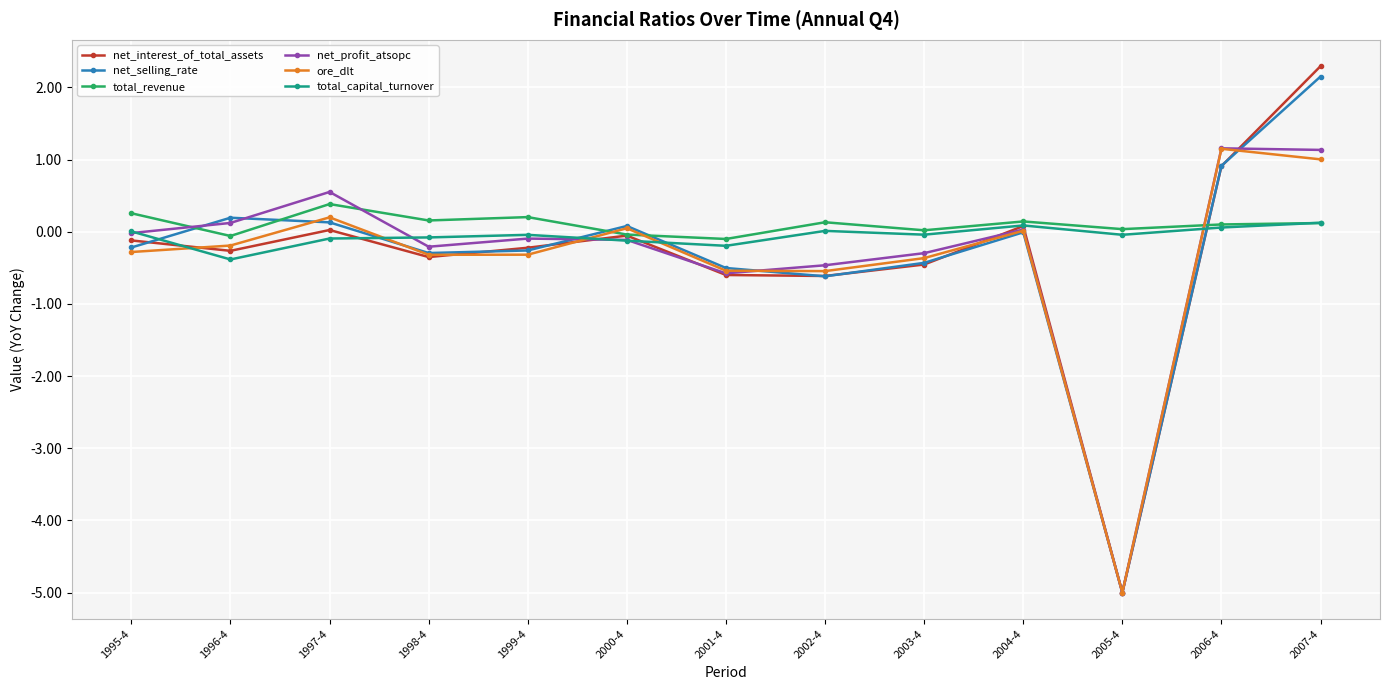

What is the average value of the net_interest_of_total_assets series?

-0.3